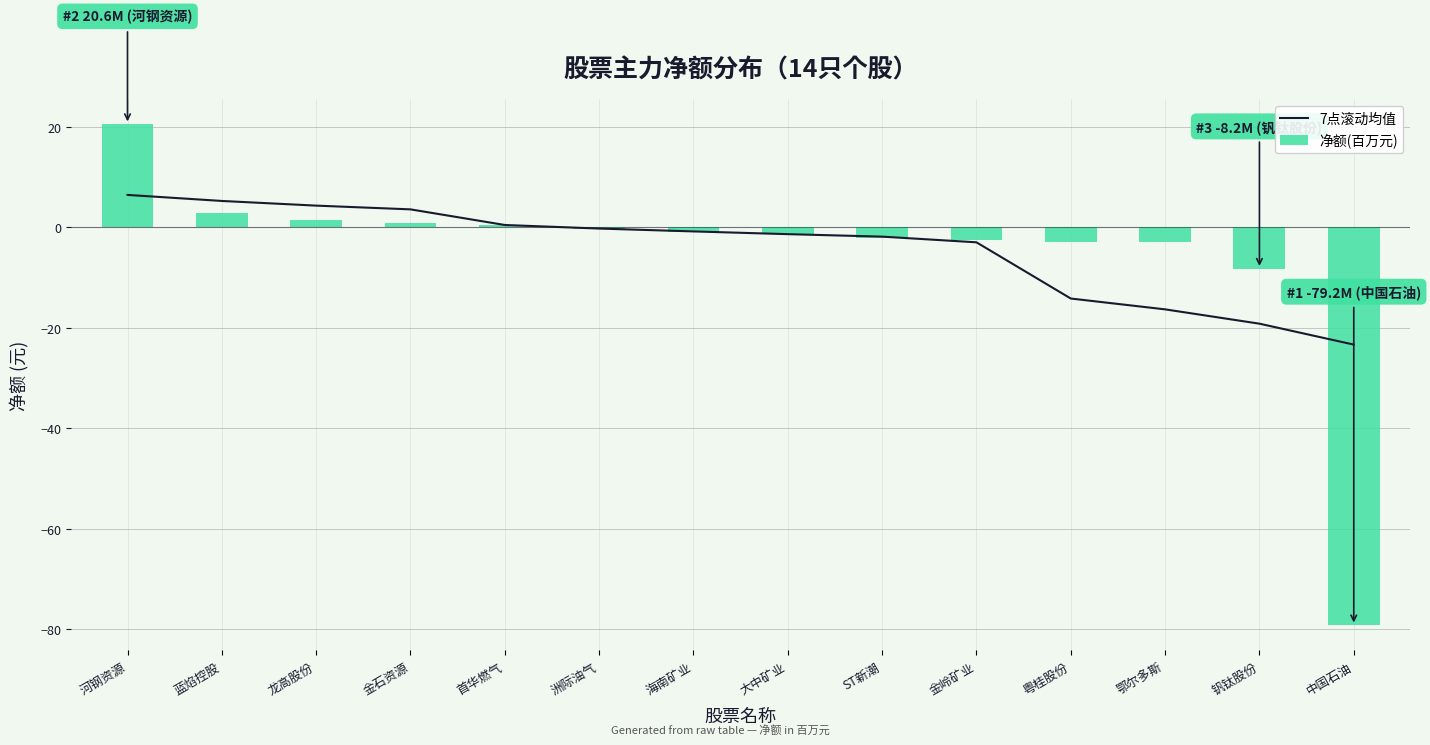

List the series in order of their peak value, highest first.

净额(百万元), 7点滚动均值